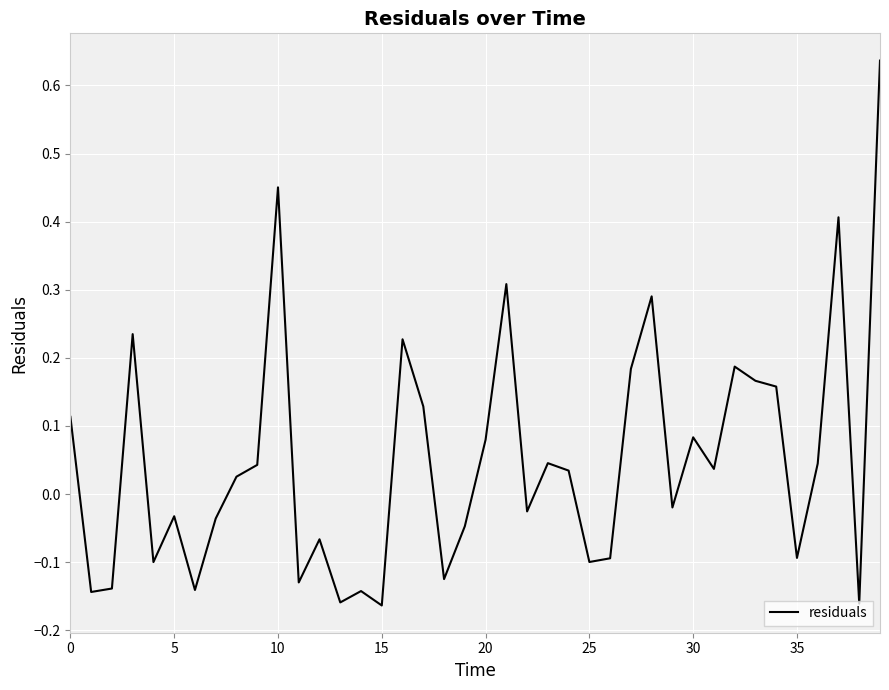

What is the difference between the maximum and minimum values?

0.8